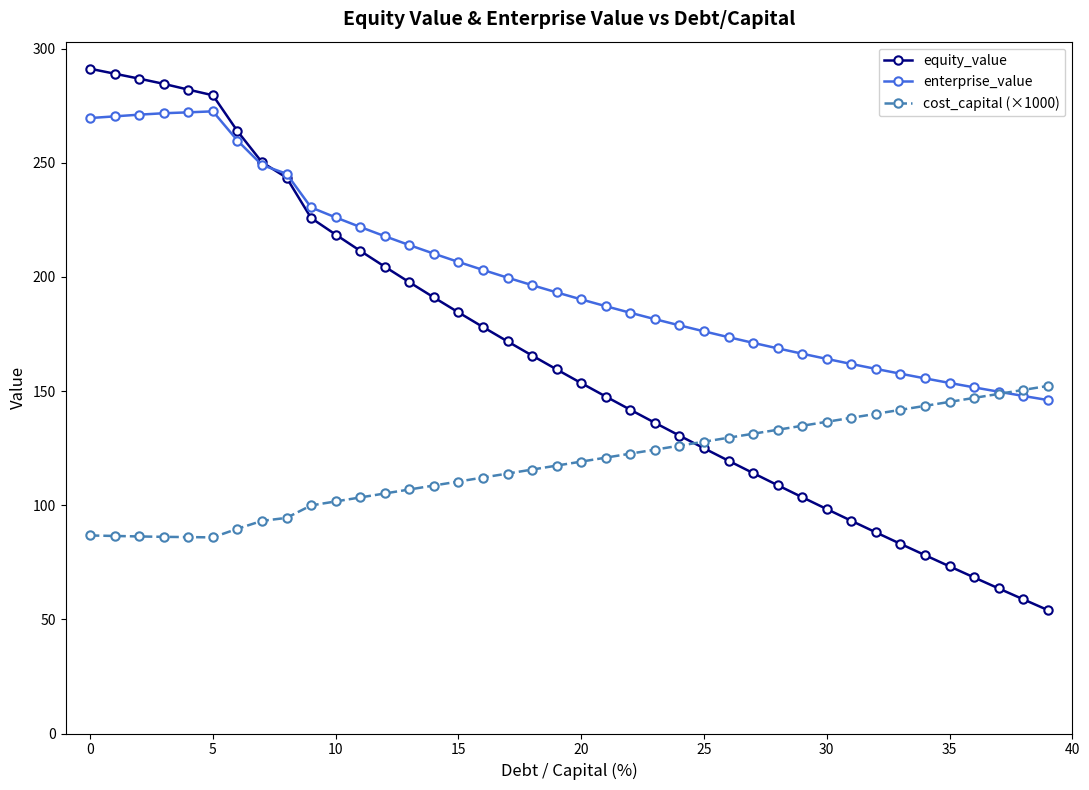

Does the chart have visible grid lines?

No